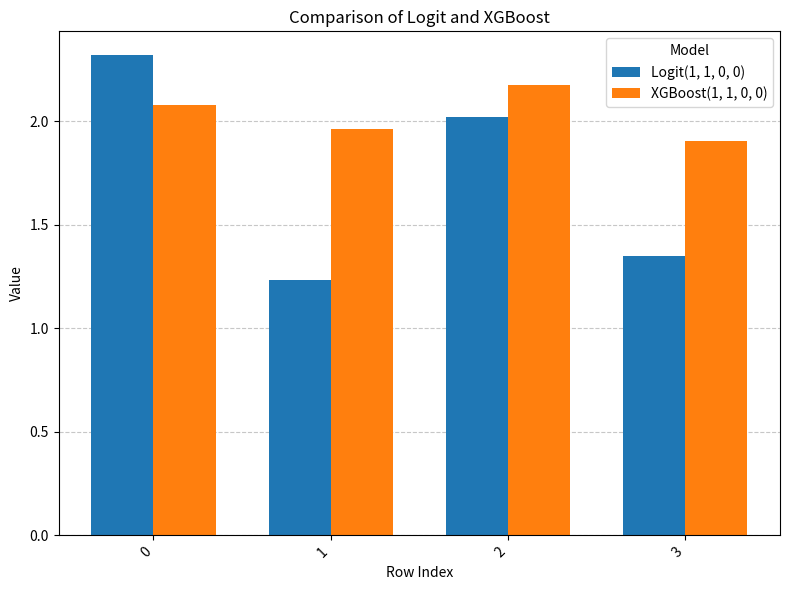

True or false: Logit(1, 1, 0, 0) has a value of 2.3 at 0.

True